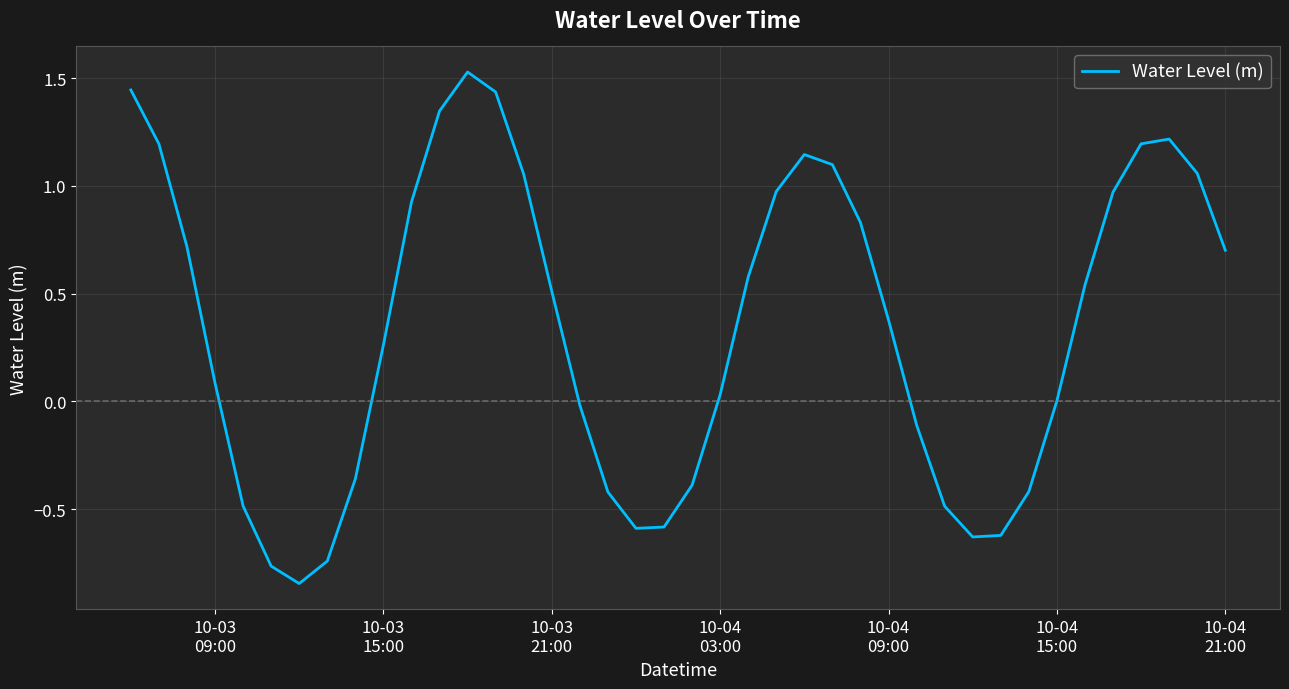

What is the difference between the maximum and minimum values?

2.4